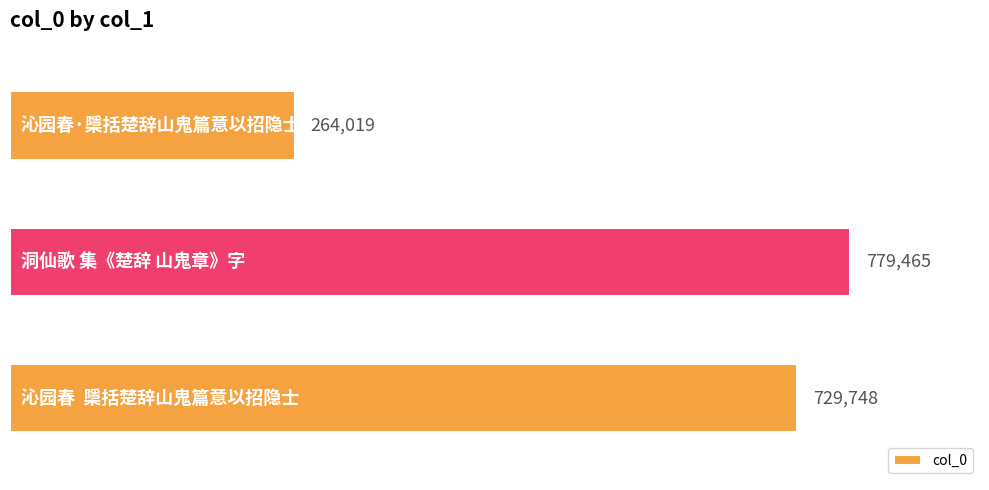

Does the chart contain any negative values?

No